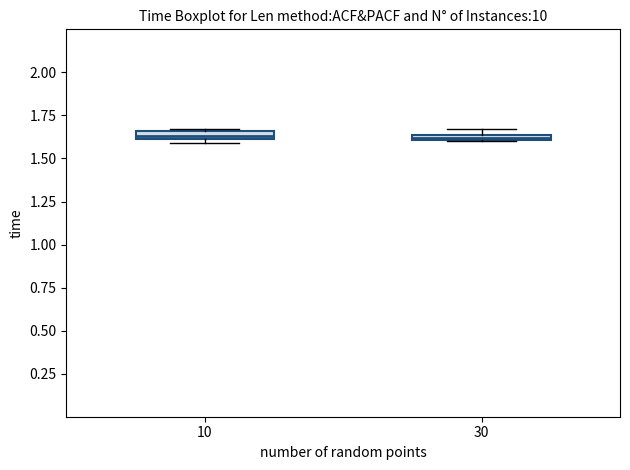

Where is the upper edge of the box at x = 30 on the y-axis? The values are not printed on the chart, so give them approximately, as read against the axis.

1.65